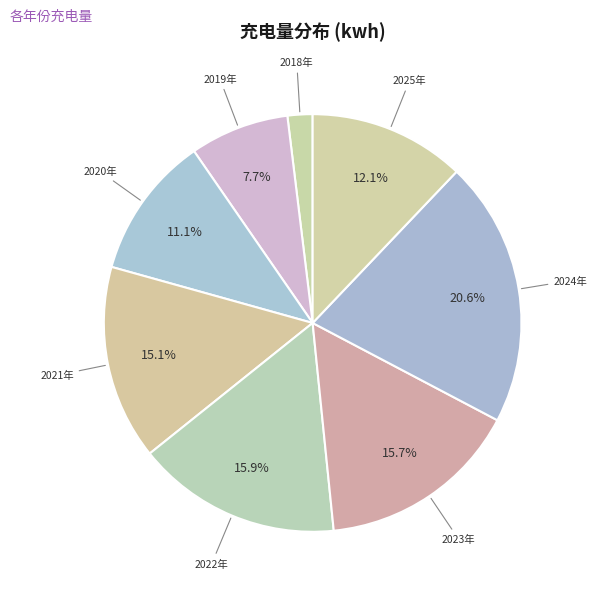

How many slices are in this pie chart?

8